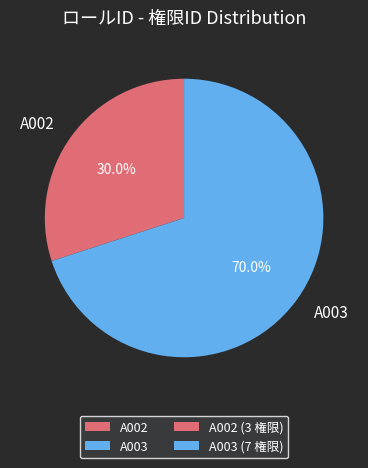

How much of the chart is everything except A003?

30.0%